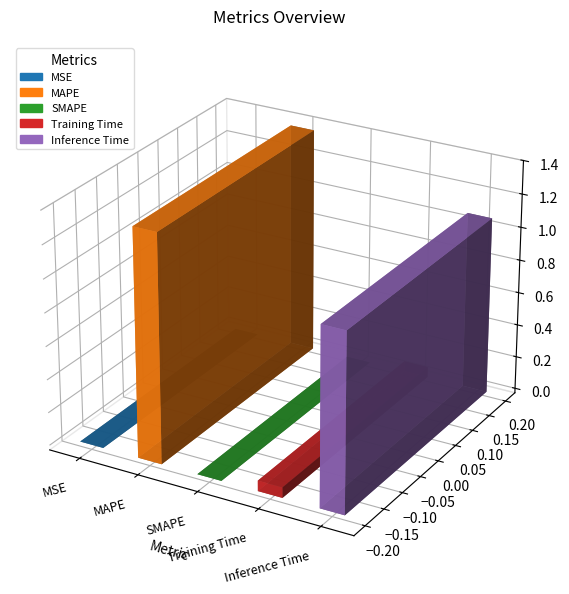

What is the value of the 4th bar from the left?

0.1